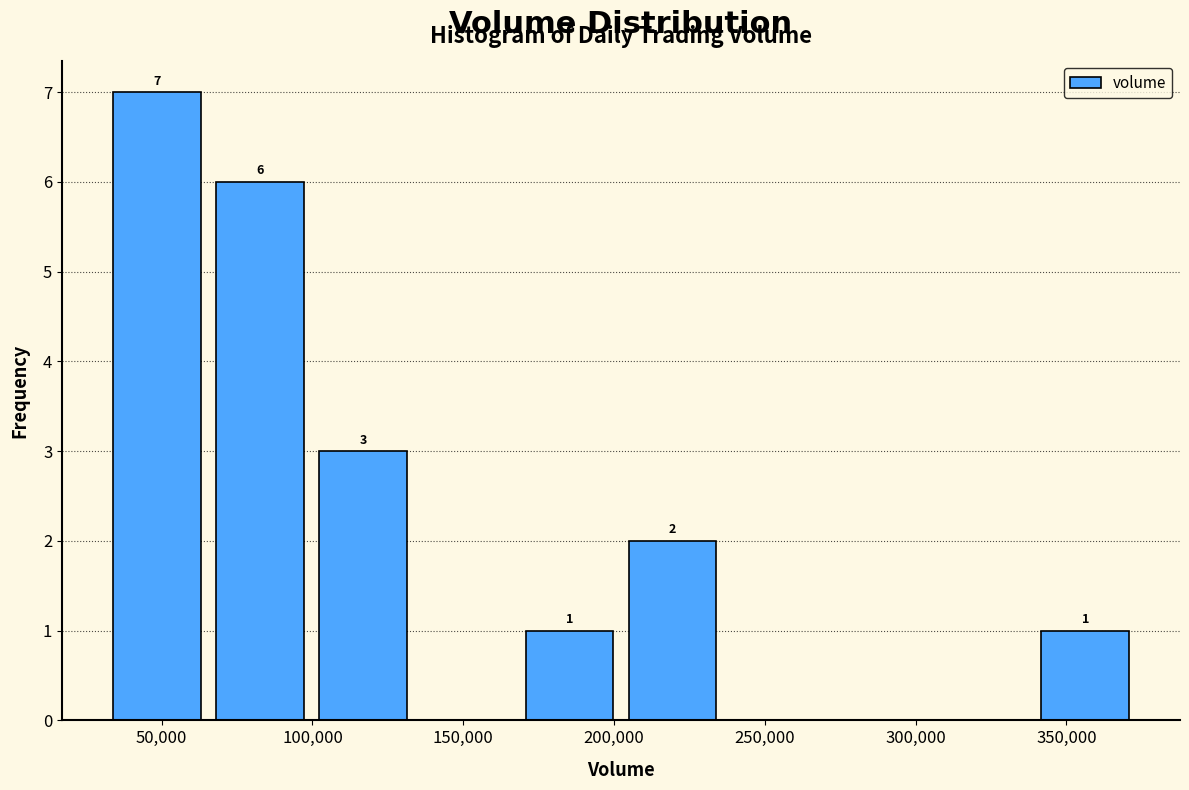

Over which range of the x-axis is the bar tallest?

30000 to 65000